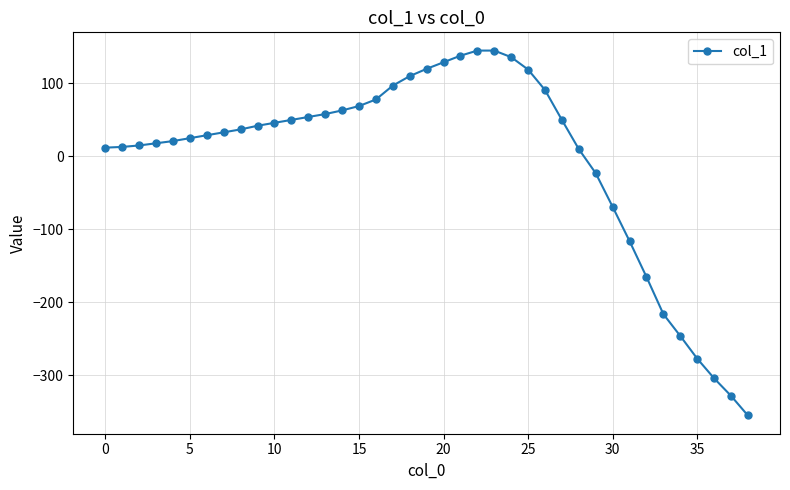

How many negative values are there?

10